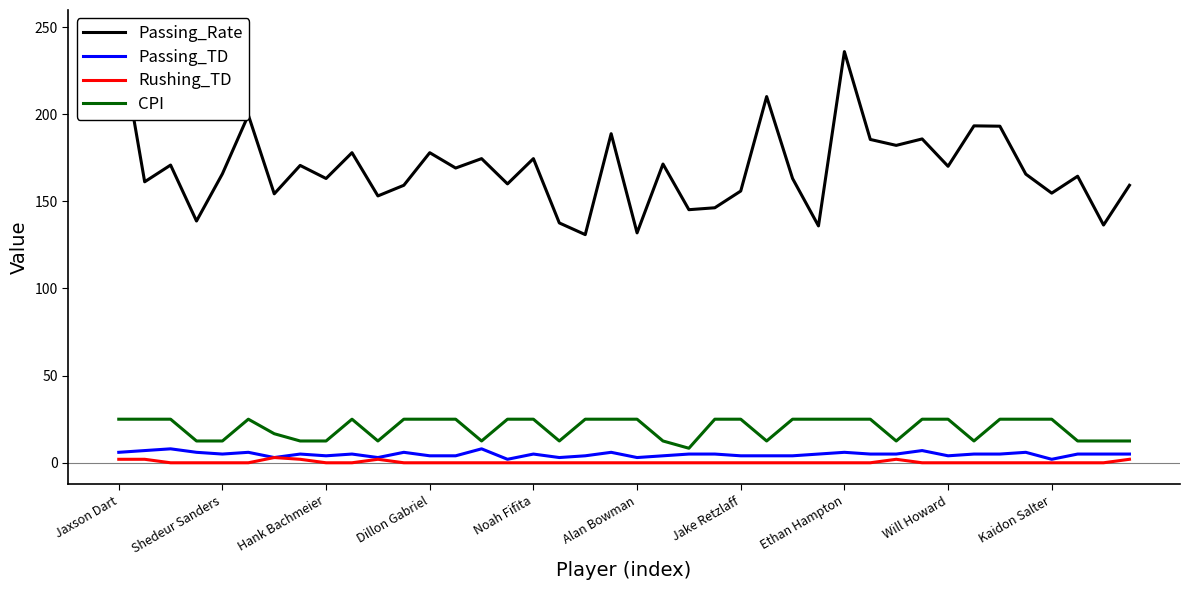

What is the highest value of the Passing_TD series?

8.0